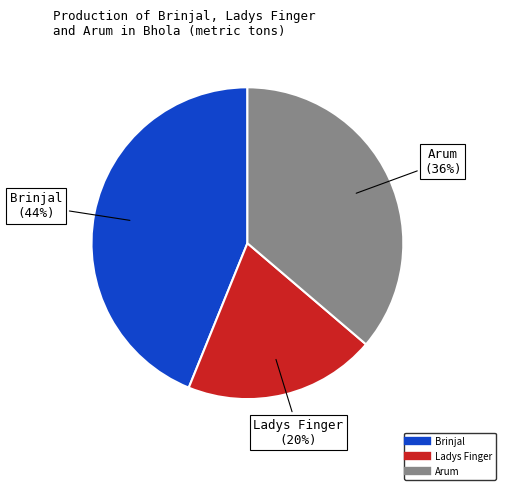

Count the number of slices in the pie.

3